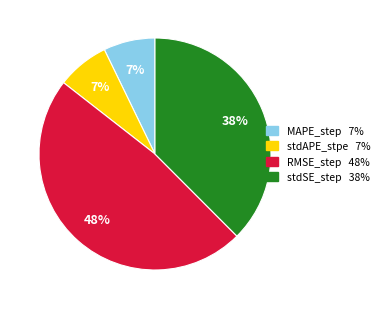

Is it true that stdSE_step is 26% of the pie?

False